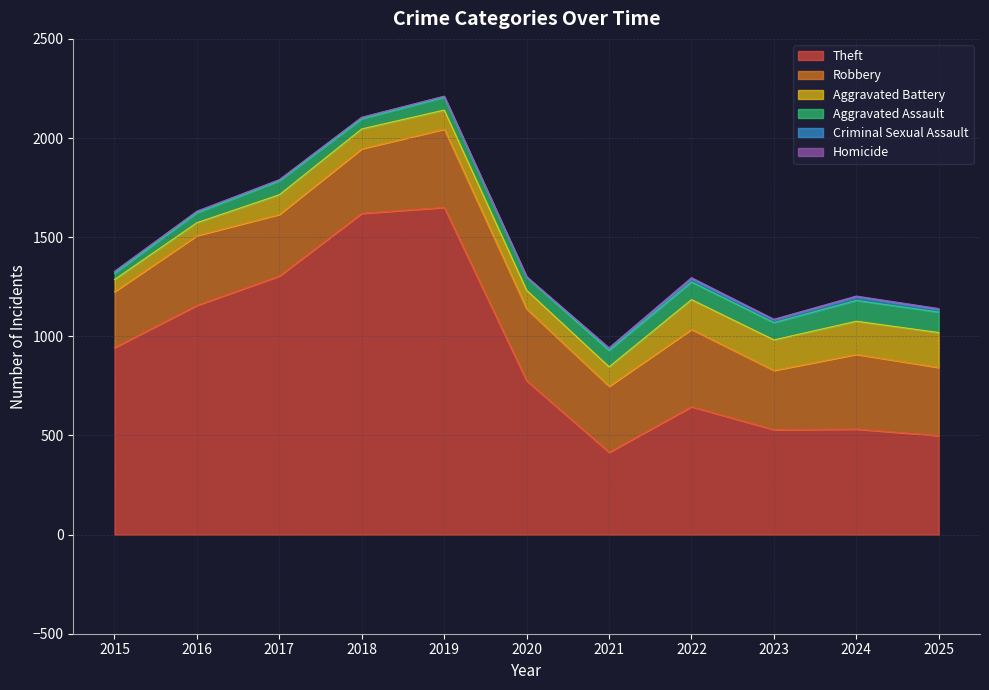

Where is the first local maximum for Robbery?

2016